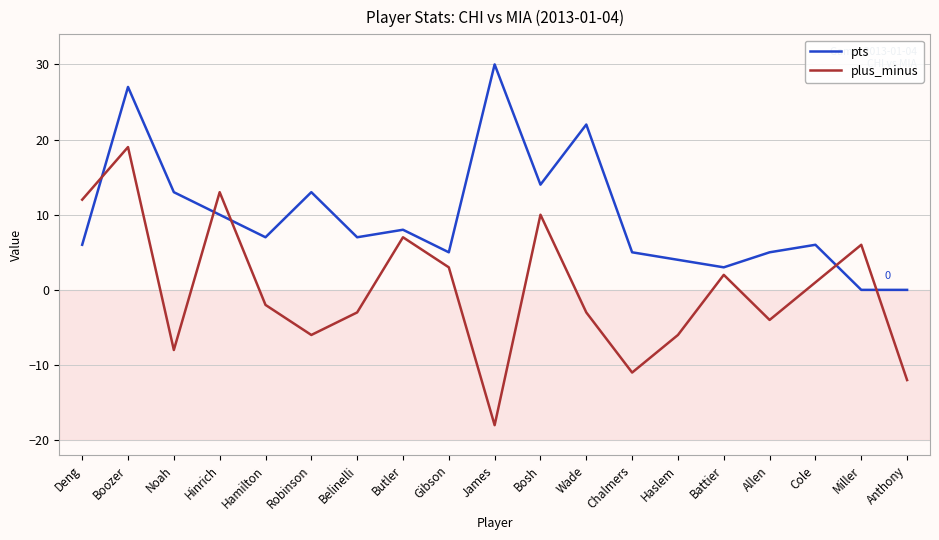

Does the chart display data point markers on the line(s)?

No